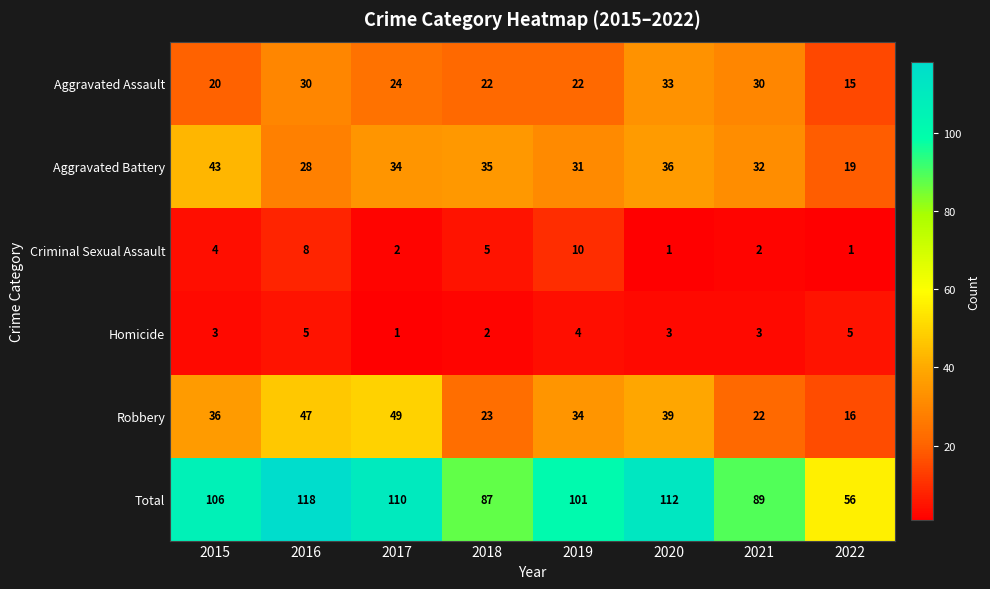

What is the spread (max minus min) of values at 2015?

103